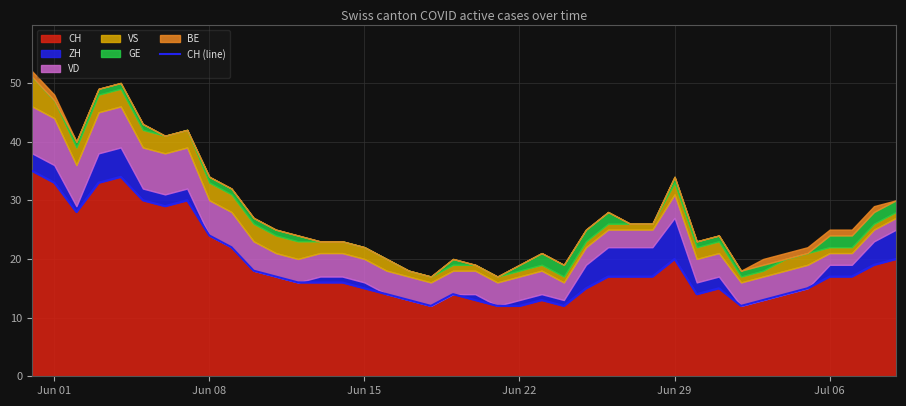

The value of CH at Jun 01 is 47. True or false?

False